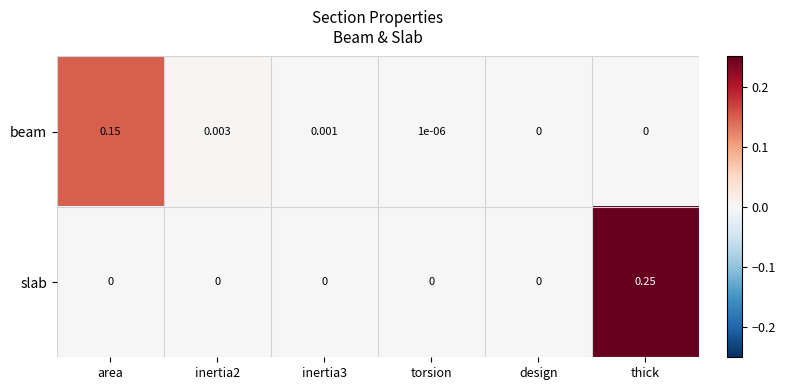

Which series has the largest range (max minus min)?

slab